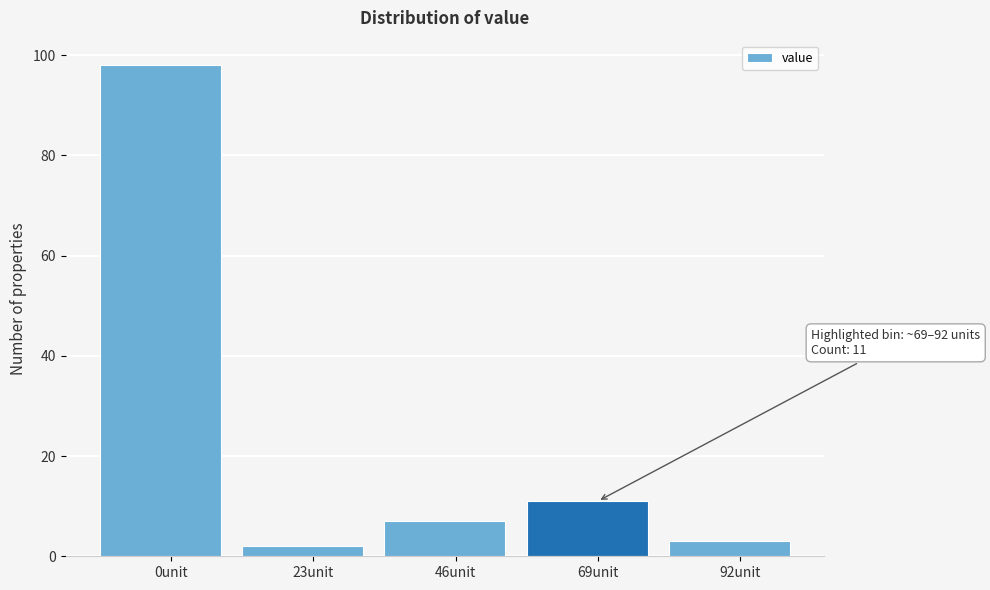

Reading left to right, list all the values displayed in this chart.

98	2	7	11	3